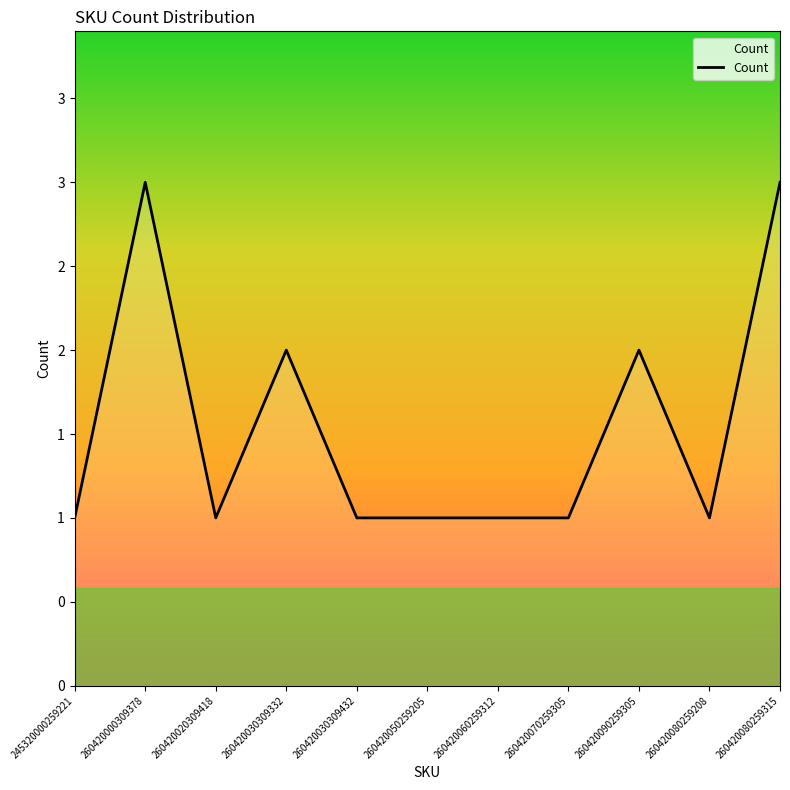

Does the chart display data point markers on the line(s)?

No